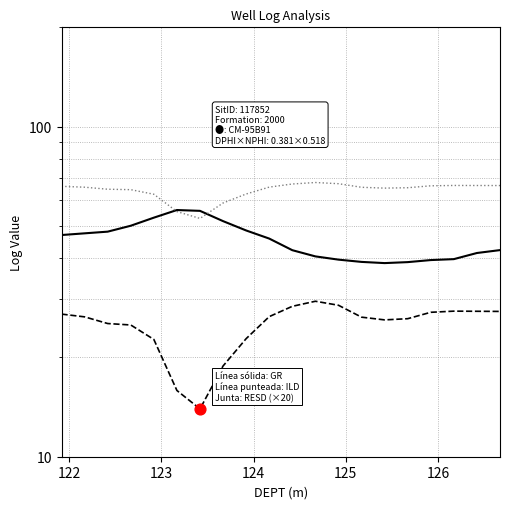

Is the value of RESD (×20) at 126 greater than the value of ILD at 126?

Yes